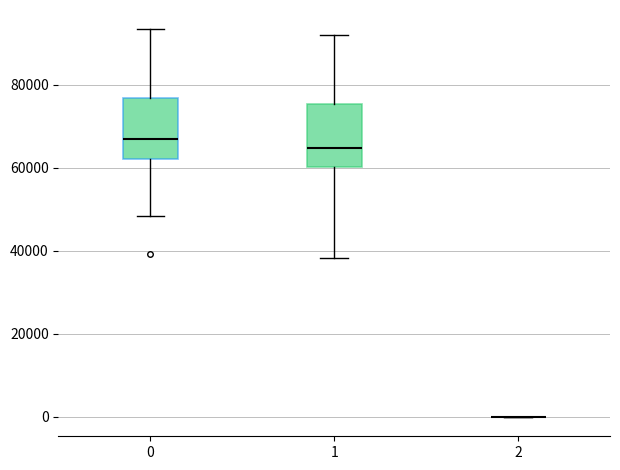

Where does the lower whisker of the box at x = 0 end on the y-axis? The values are not printed on the chart, so give them approximately, as read against the axis.

48000